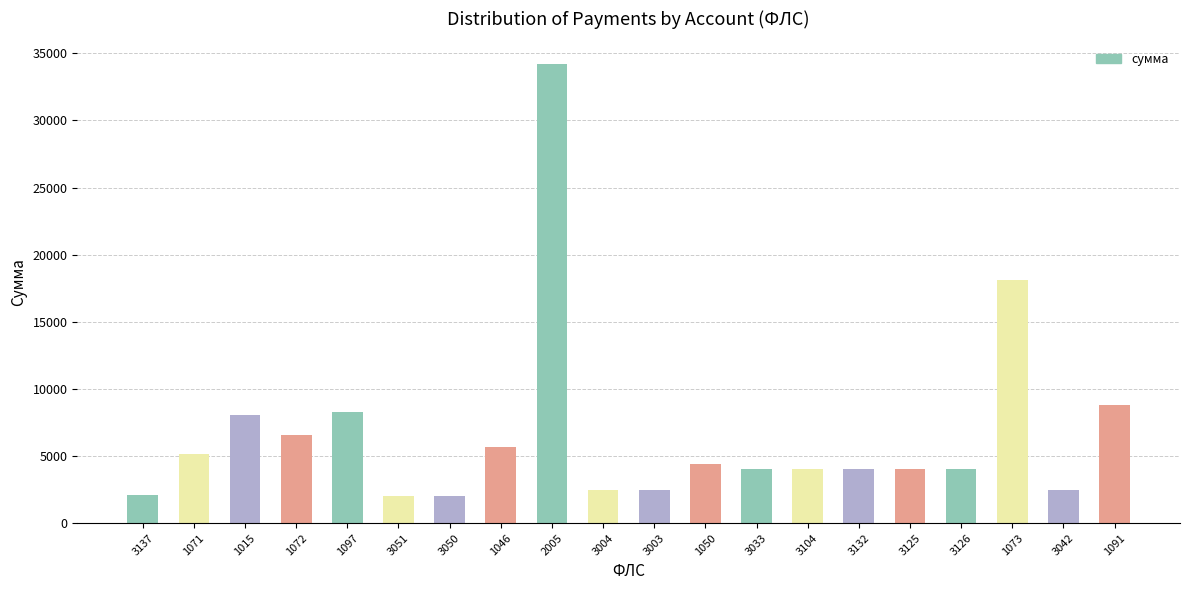

How many bars are there in total?

20